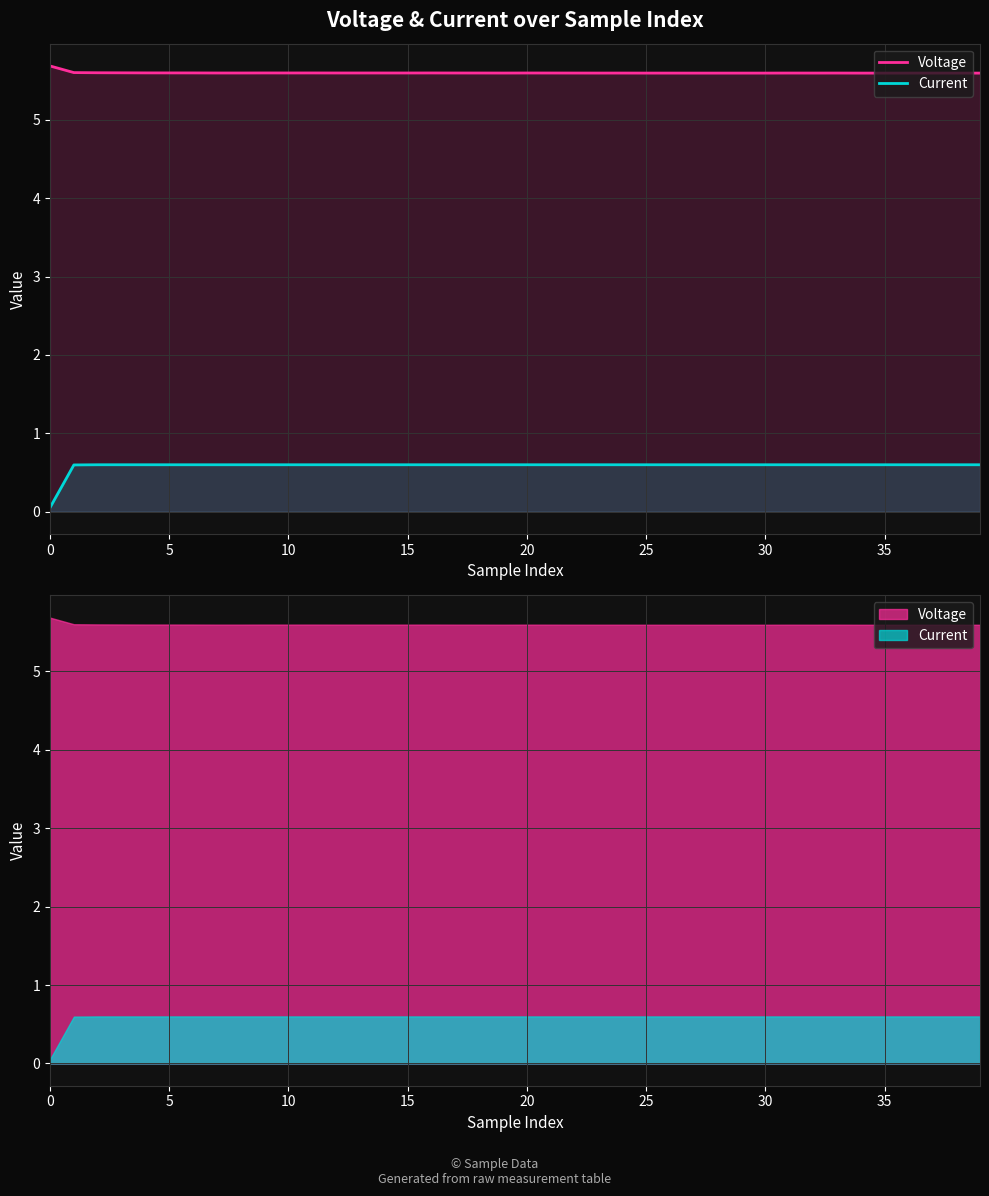

List the series in order of their peak value, highest first.

Voltage, Current